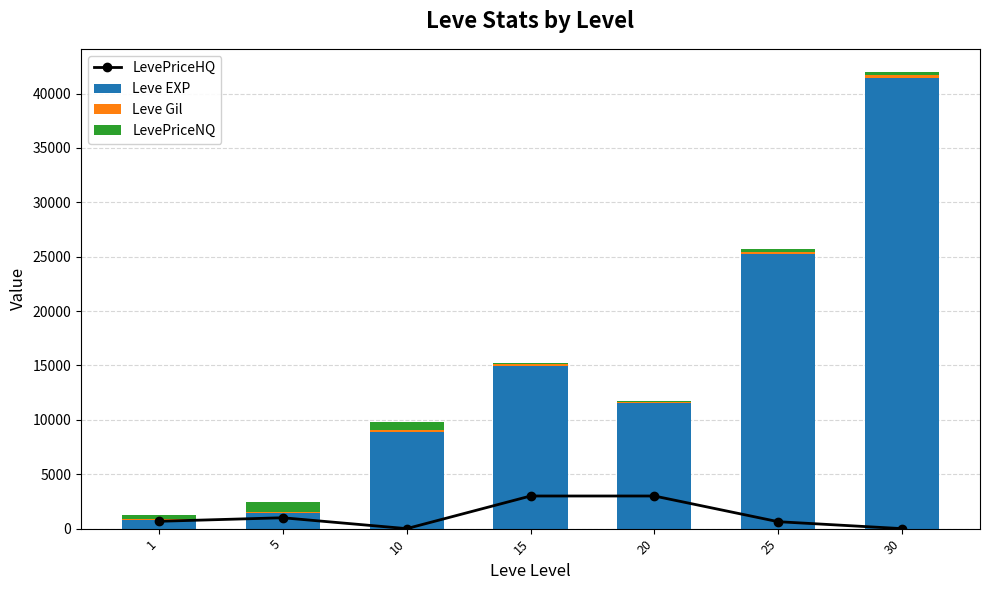

What is the greatest value displayed?

41410.0